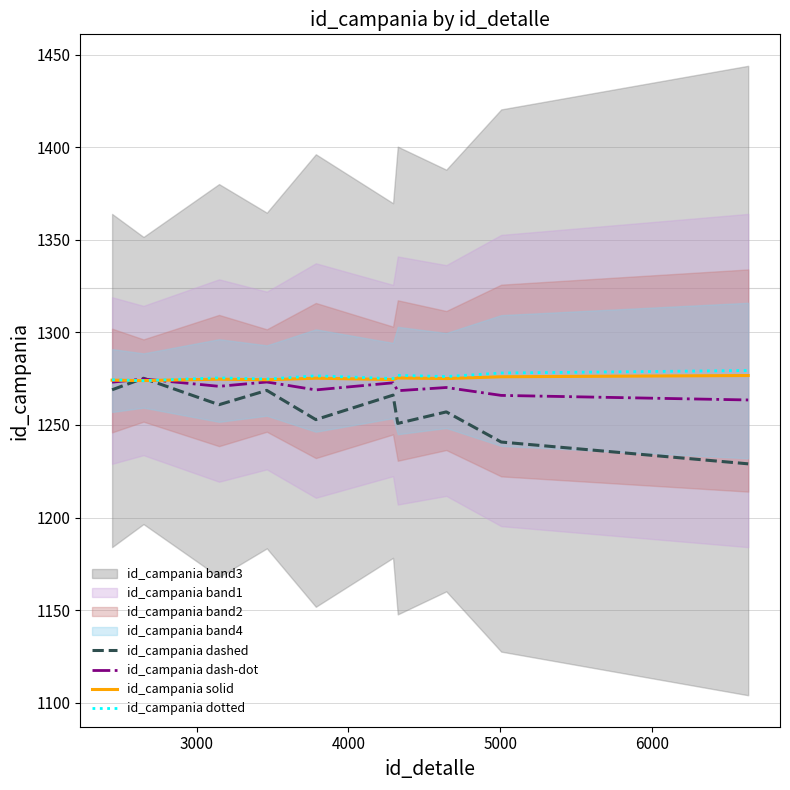

What is the sum of all id_campania solid values?

12750.3